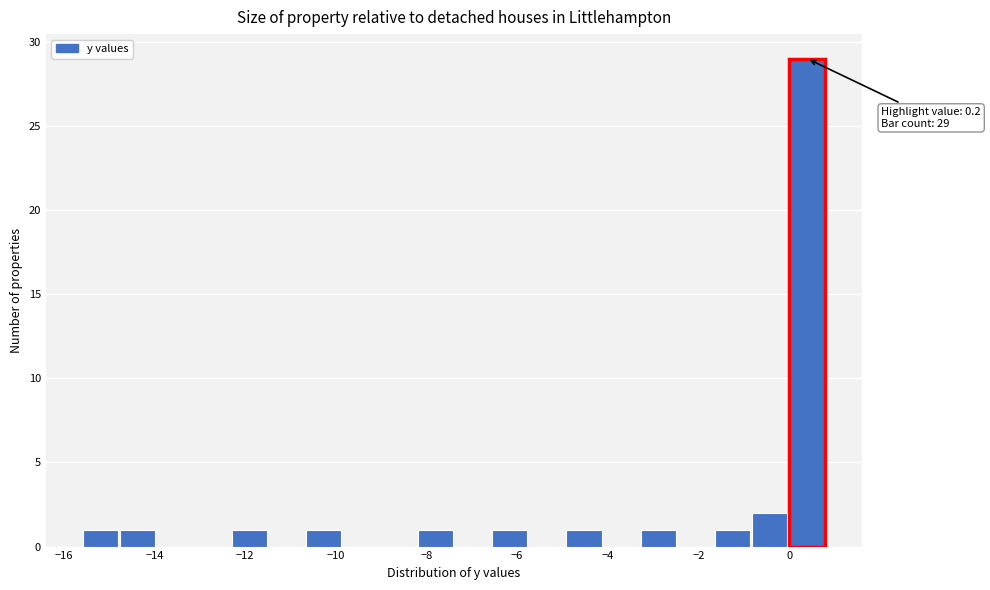

Over which range of the x-axis is the bar tallest?

-0.02 to 0.80